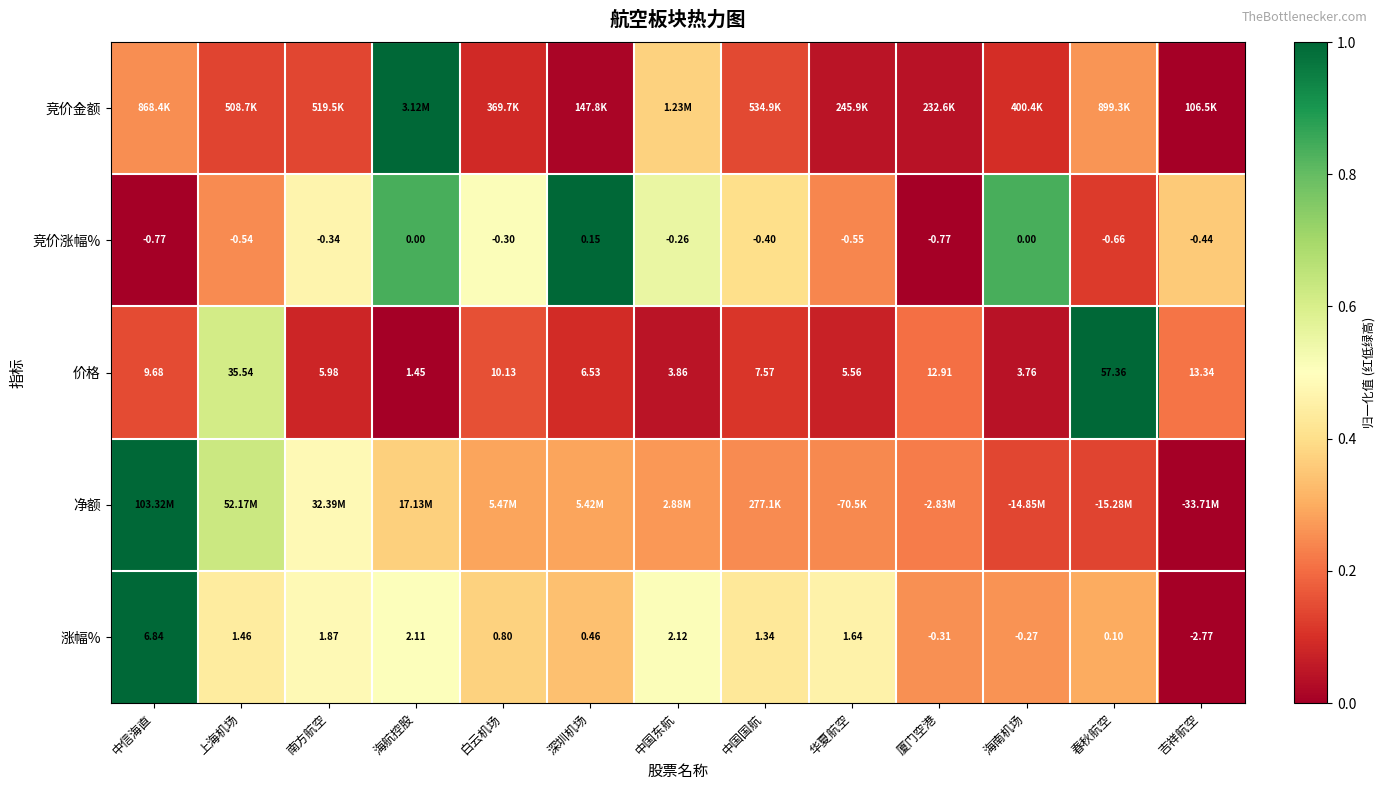

Where is 涨幅% nearest to the value 2?

海航控股